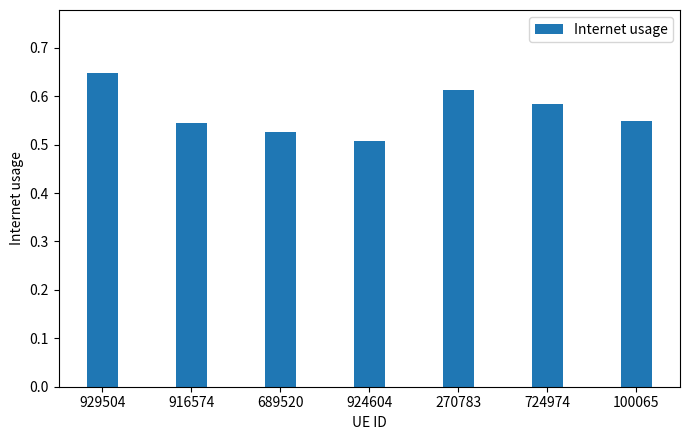

What is the label of the 1st bar from the left?

929504